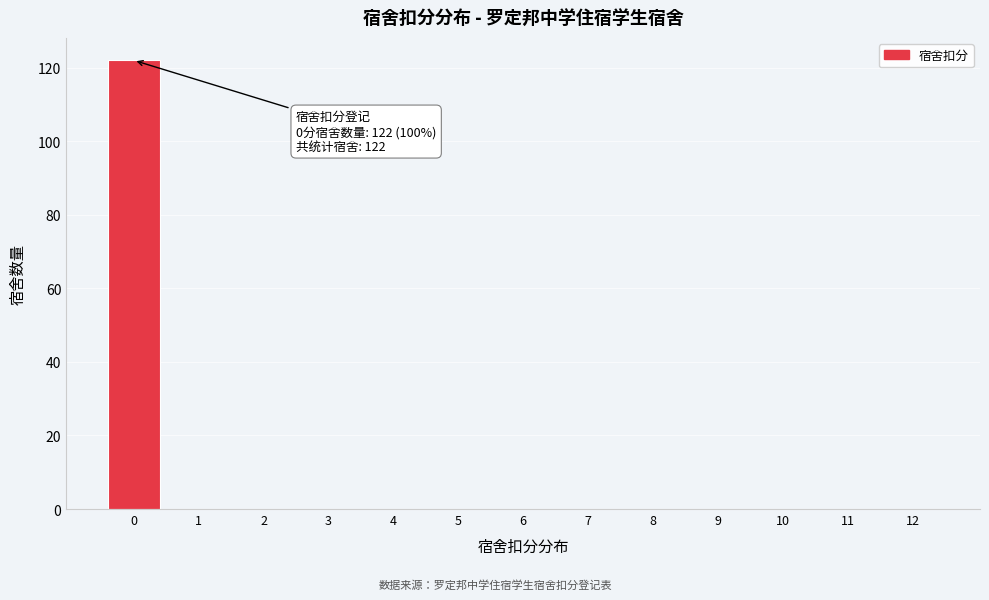

Which range on the x-axis has the tallest bar?

-0.5 to 0.5